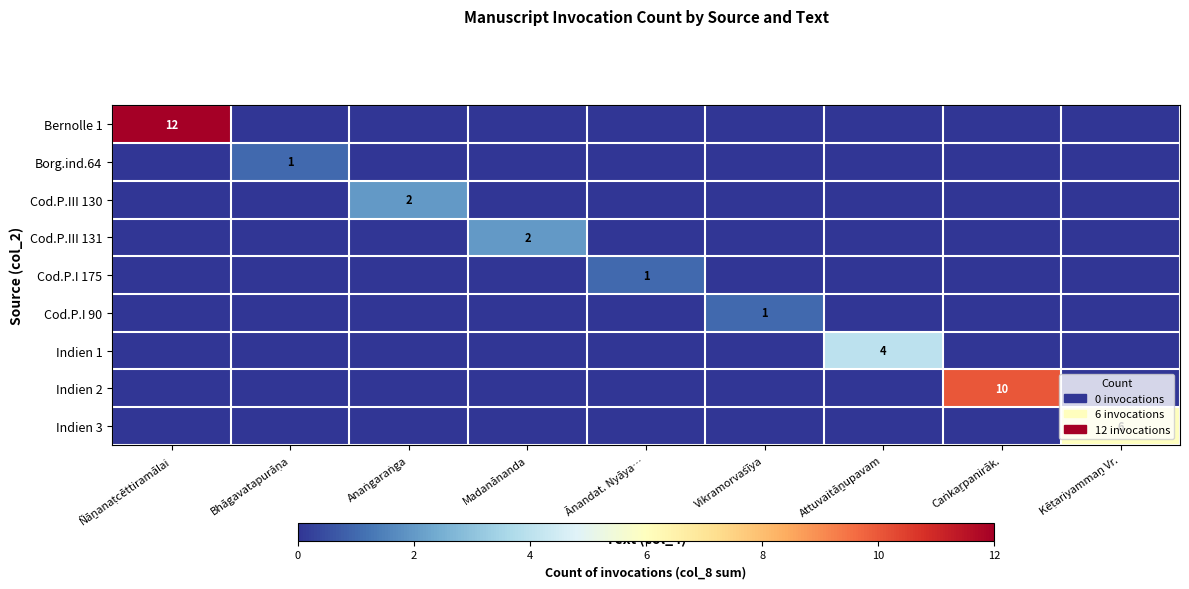

What is the spread (max minus min) of values at Vikramorvaśīya?

1